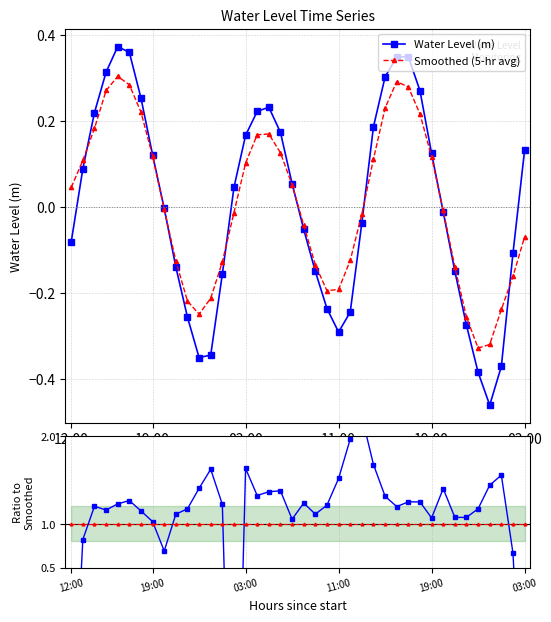

What is the highest value of the Ratio to Smoothed series?

2.2